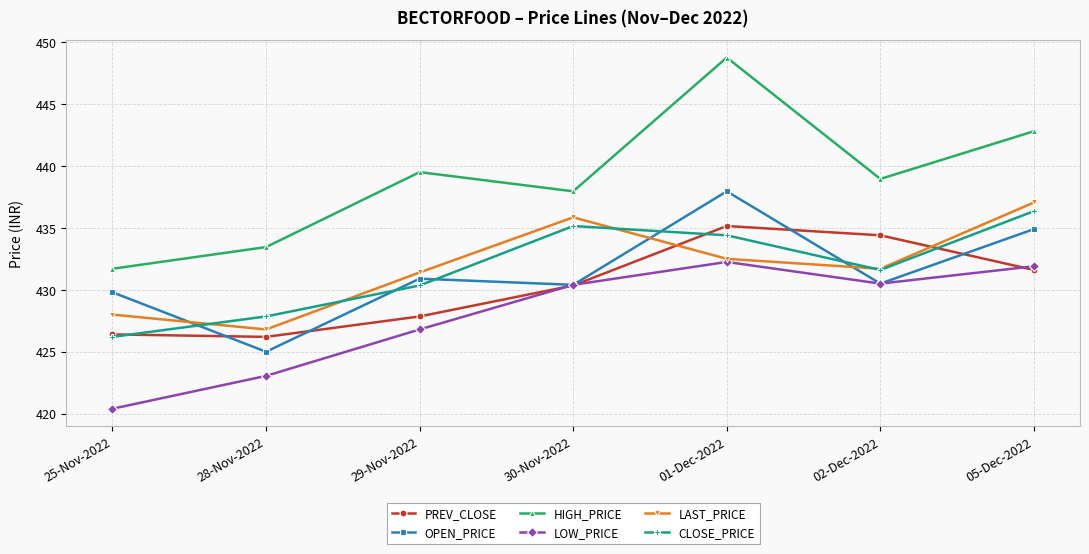

What is the label of the 7th point from the right?

25-Nov-2022